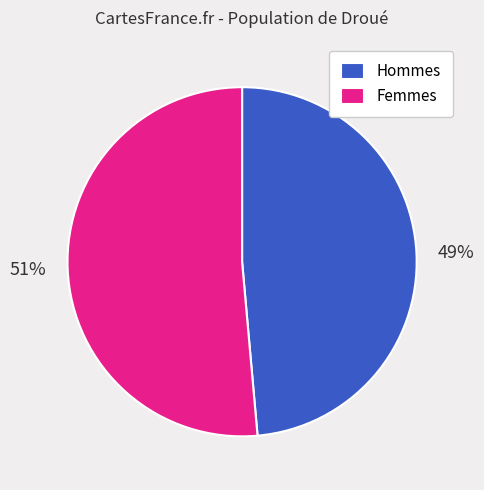

The Hommes slice represents 49% of the pie. True or false?

True